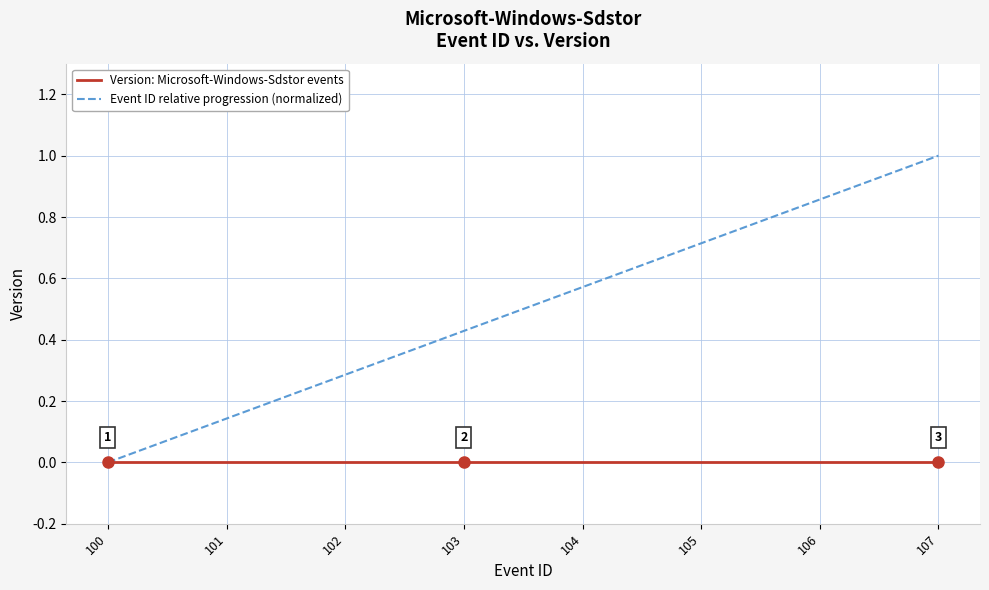

What is the sum of all Event ID relative progression (normalized) values?

4.0